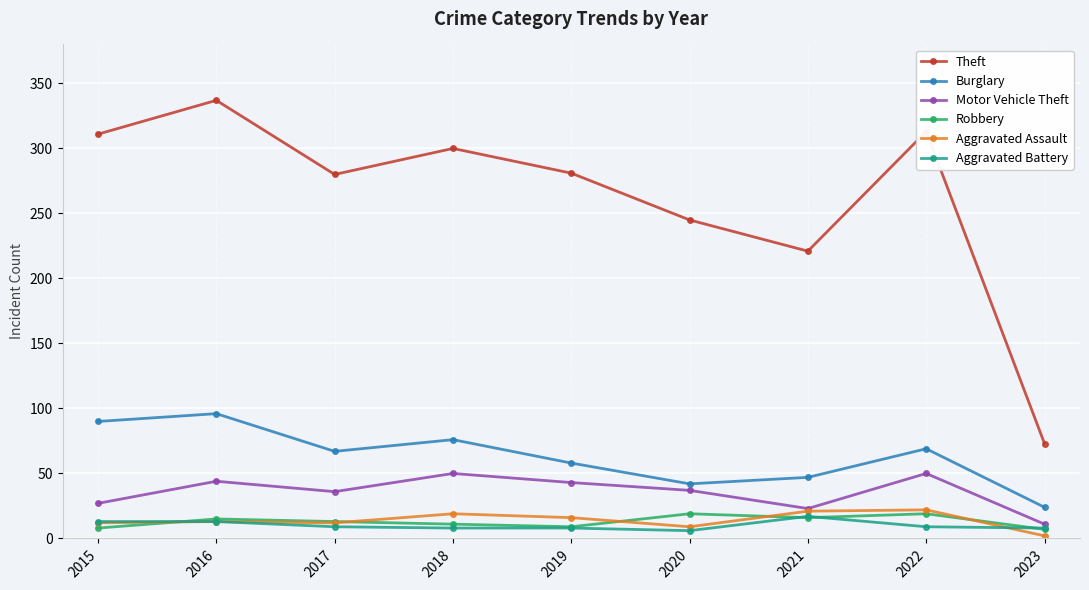

What is the difference between the Burglary values at 2015 and 2020?

48